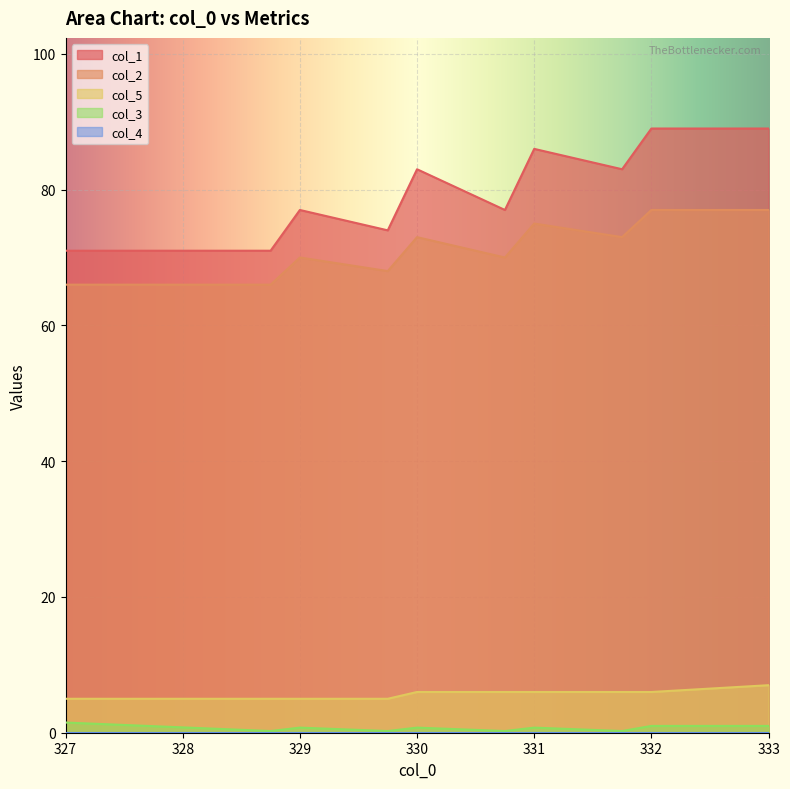

True or false: col_5 and col_2 intersect in this chart.

False